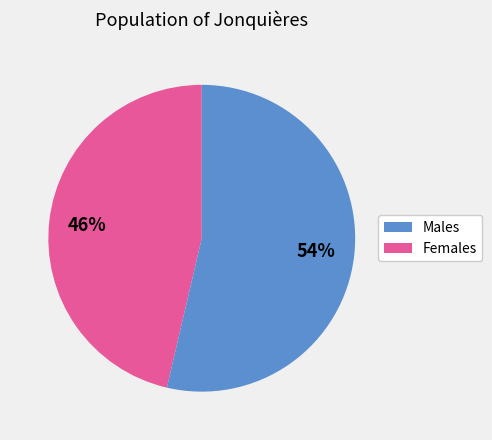

Is there a majority slice in this chart?

Yes